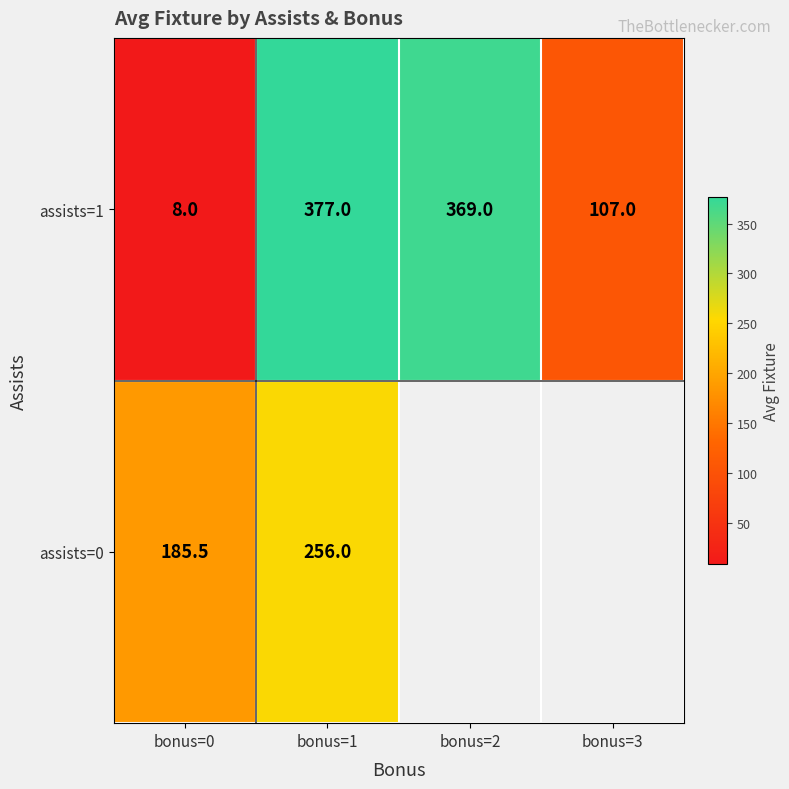

What is the highest value of the assists=0 series?

256.0